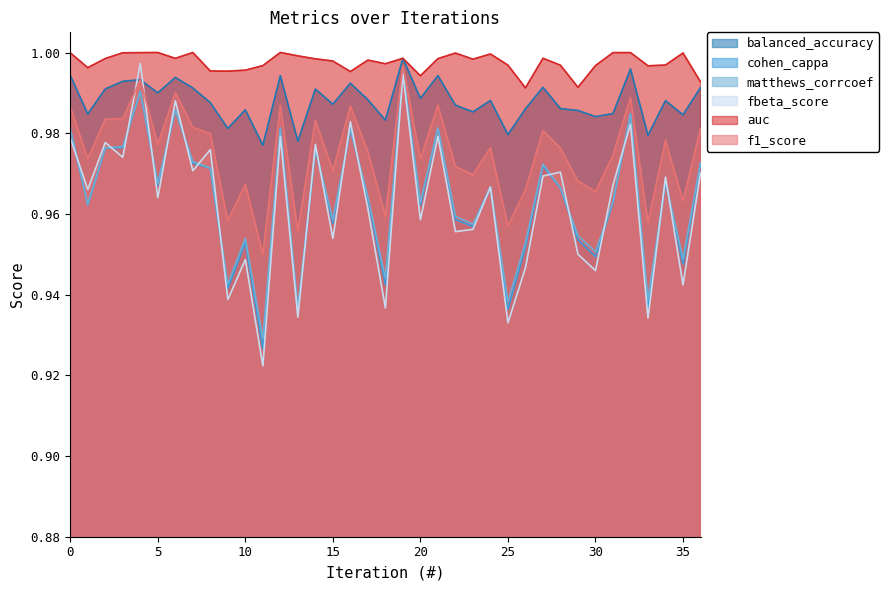

The value of auc at 25 is 1.7. True or false?

False